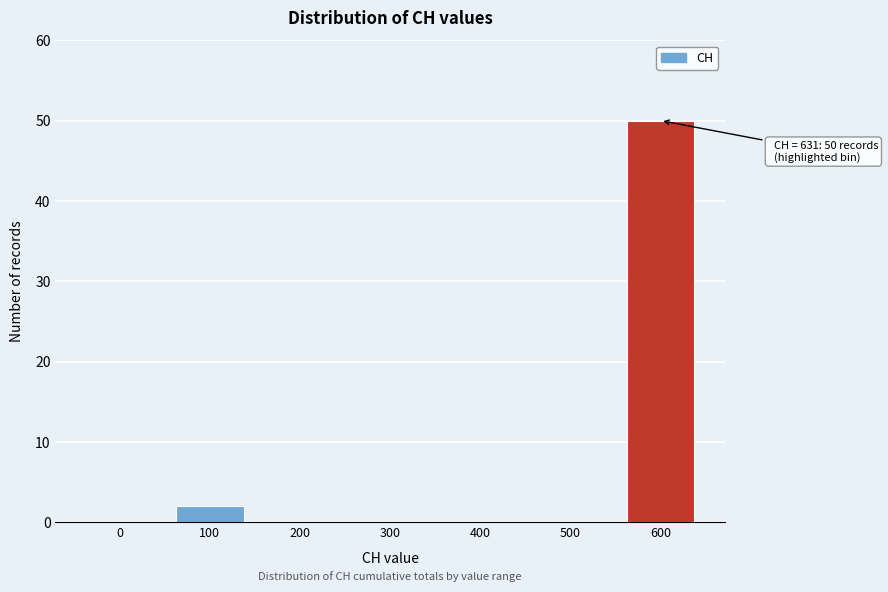

Reading right to left, extract all data points from this chart.

600=50	500=0	400=0	300=0	200=0	100=2	0=0